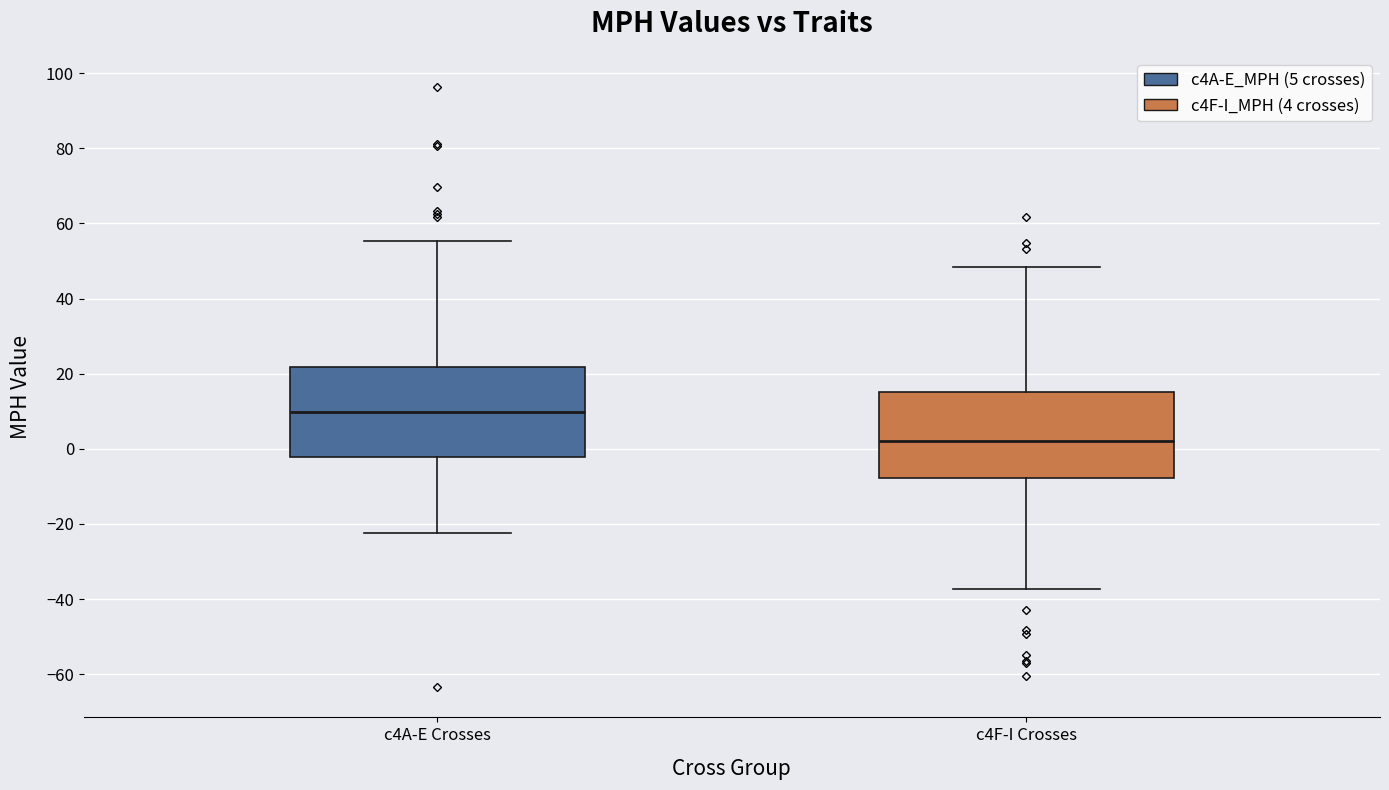

Reading left to right, transcribe this box plot: for each box, give where its median line is, the range the box spans, and where its two whiskers end, as read against the y-axis. The values are not printed on the chart, so give them approximately, as read against the axis.

c4A-E Crosses: median 10, box -2 to 22, whiskers -22 to 56
c4F-I Crosses: median 2, box -8 to 16, whiskers -38 to 48